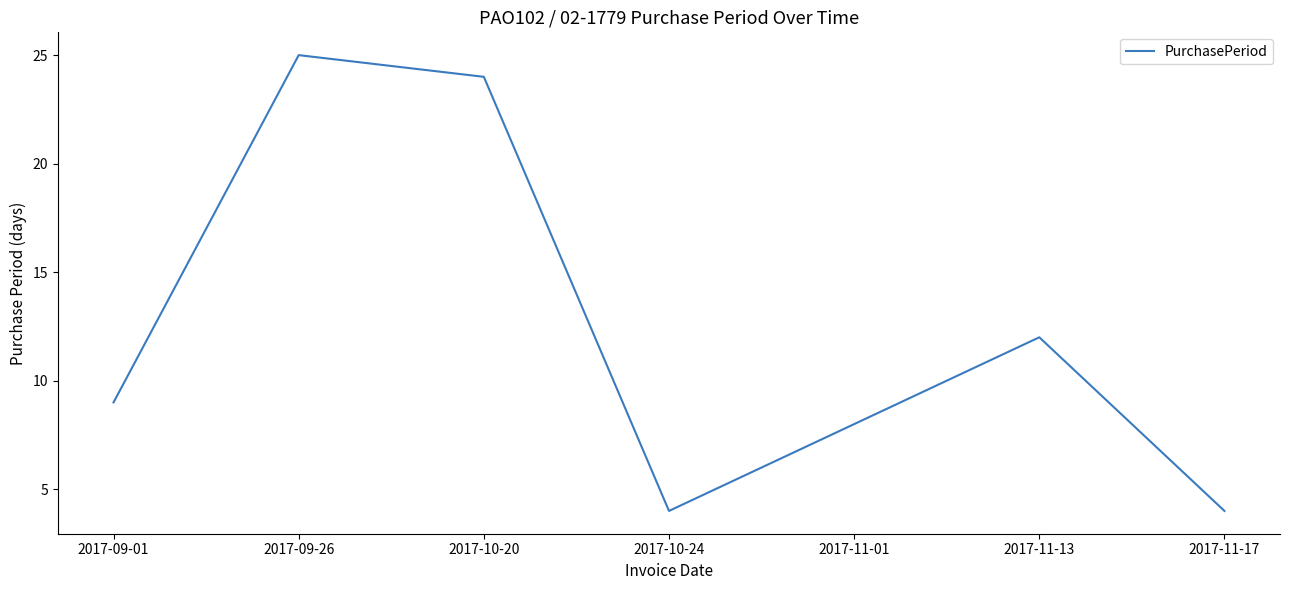

How many lines are shown in the chart?

1